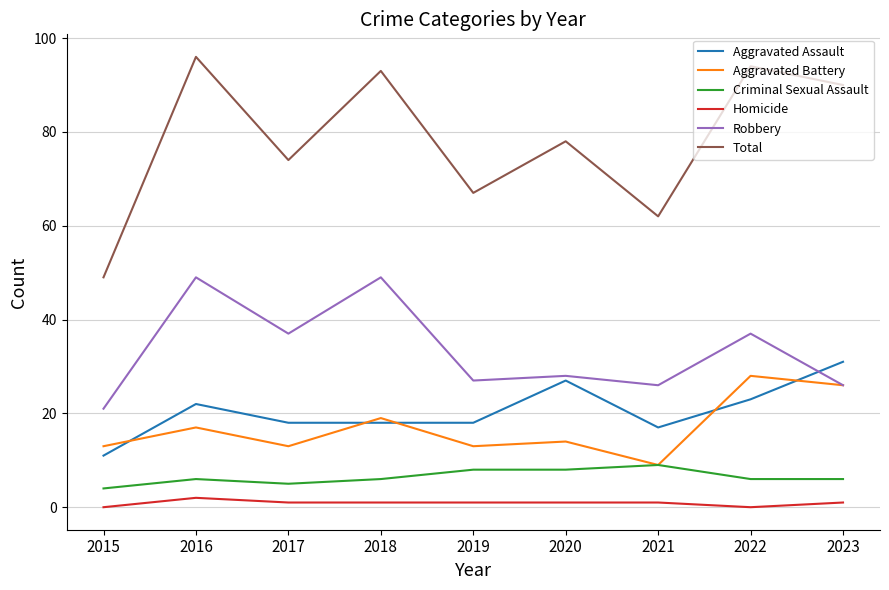

The Criminal Sexual Assault series shows 4 at 2019. True or false?

False